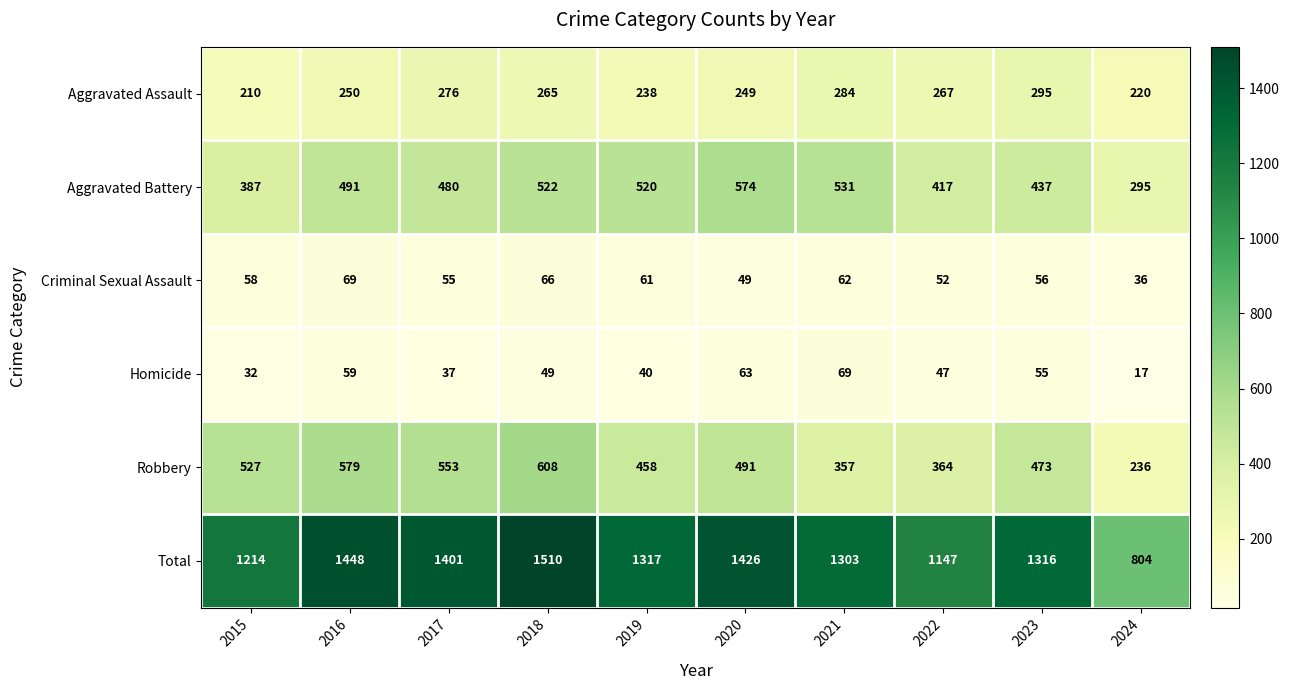

At which label does Homicide reach its minimum?

2024